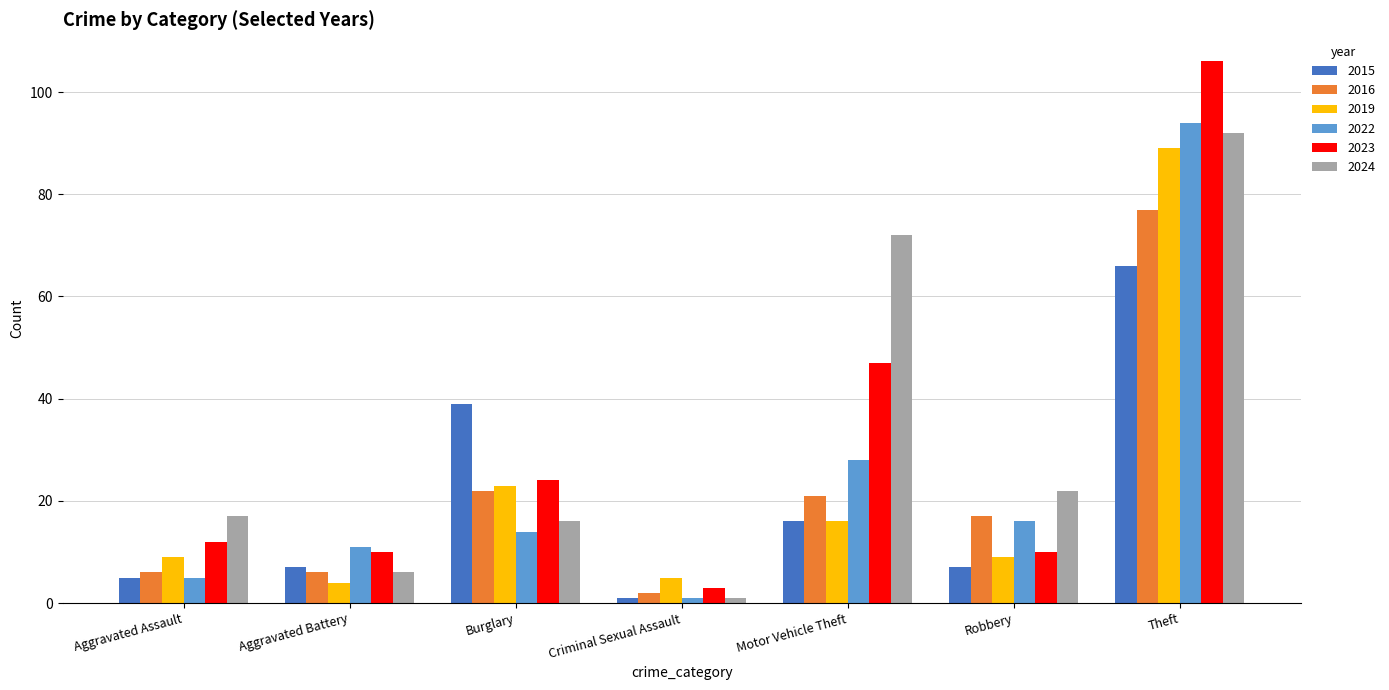

Which series changed the most between Burglary and Robbery?

2015